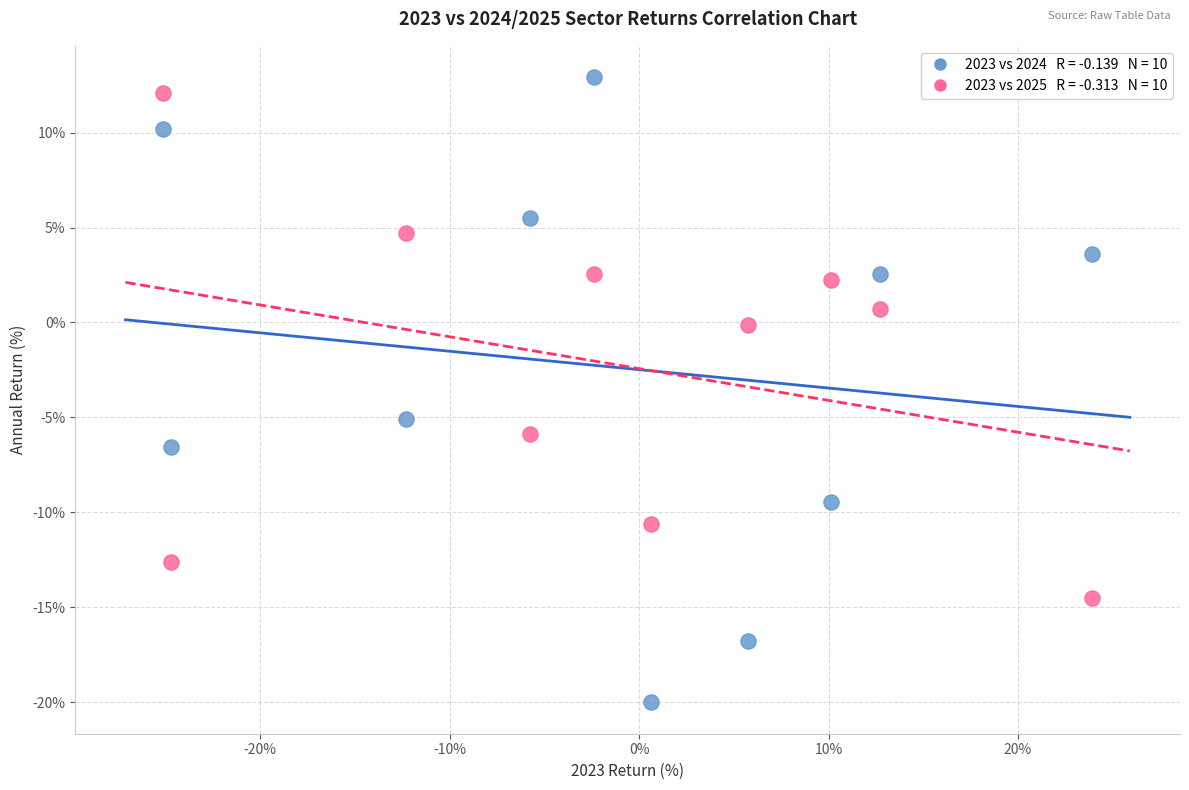

Across all data points, what is the range of X values (max minus min)?

49.0